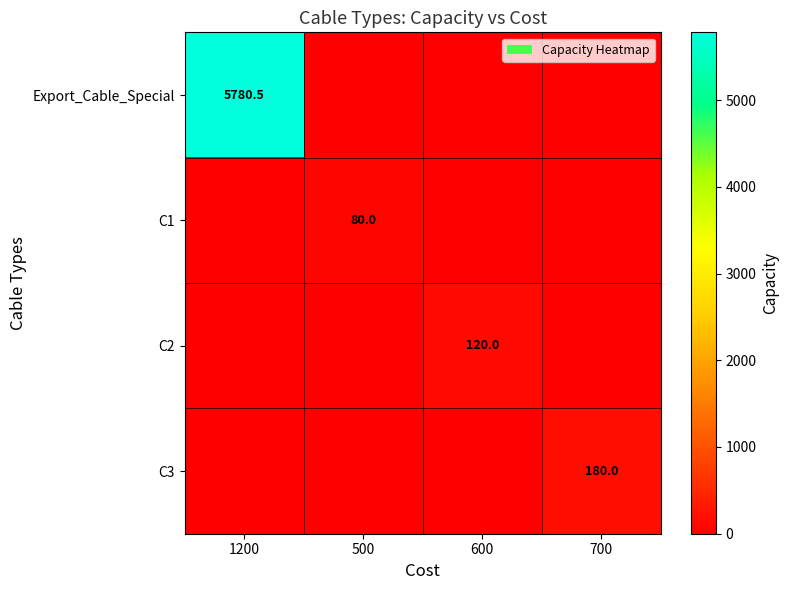

At which category is the sum across all series the highest?

1200